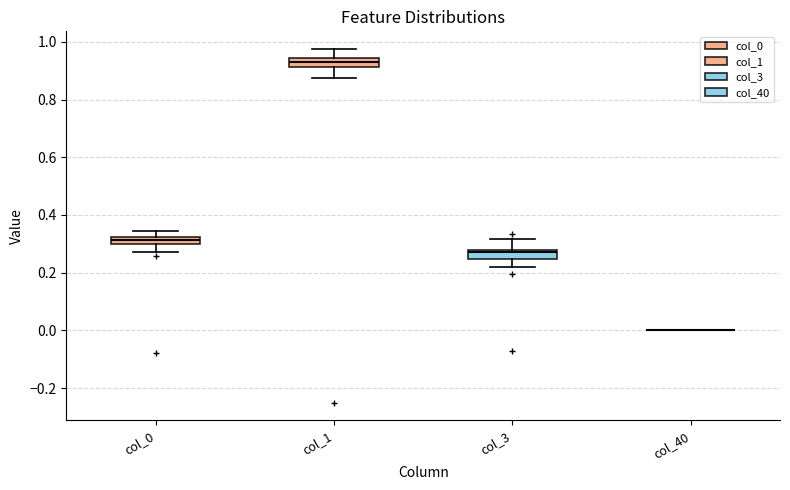

Where is the upper edge of the box for col_0 on the y-axis? The values are not printed on the chart, so give them approximately, as read against the axis.

0.32